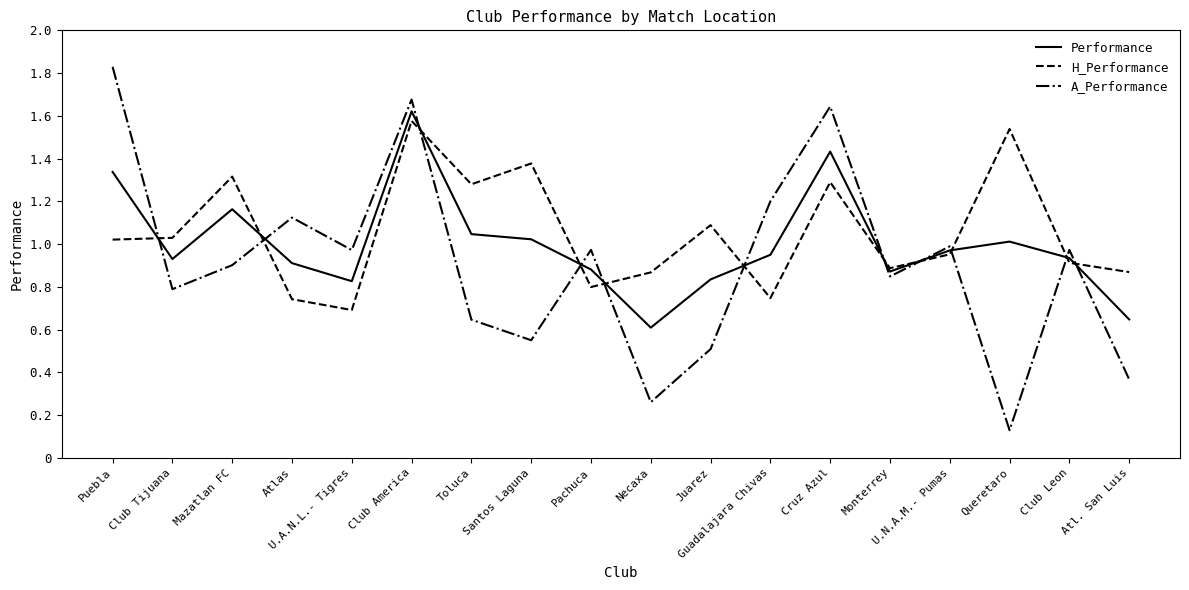

Where is the first local maximum for H_Performance?

Mazatlan FC